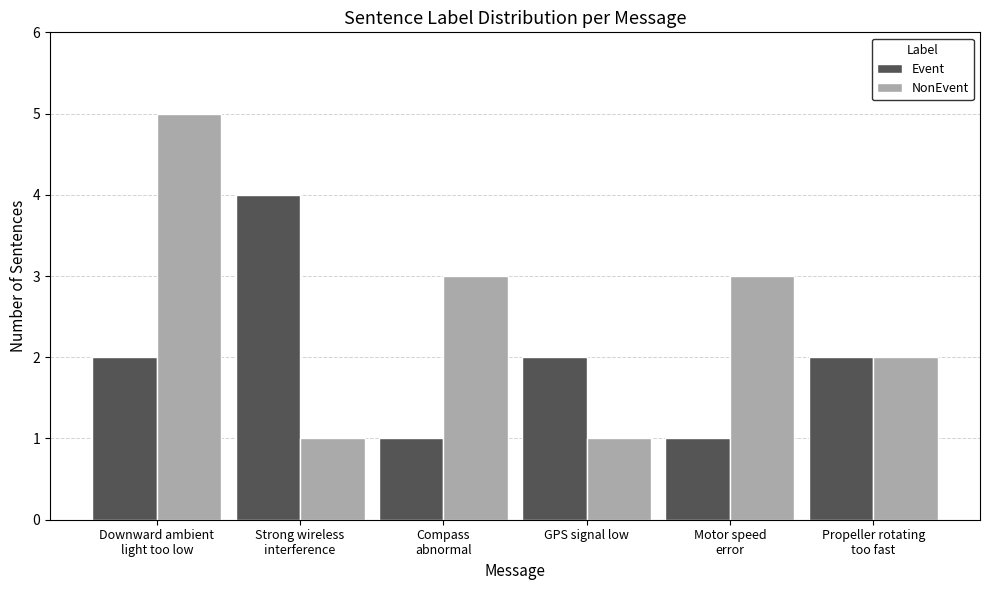

Which series has the largest range (max minus min)?

NonEvent